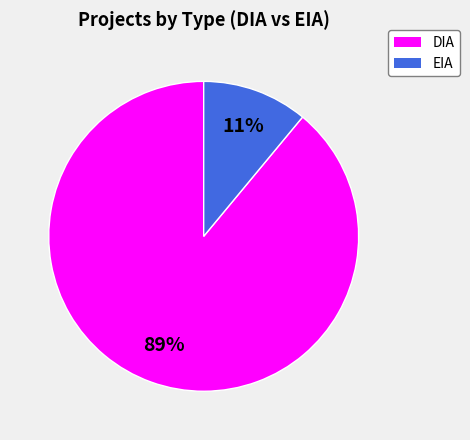

Combined, do EIA and DIA account for over 50%?

Yes